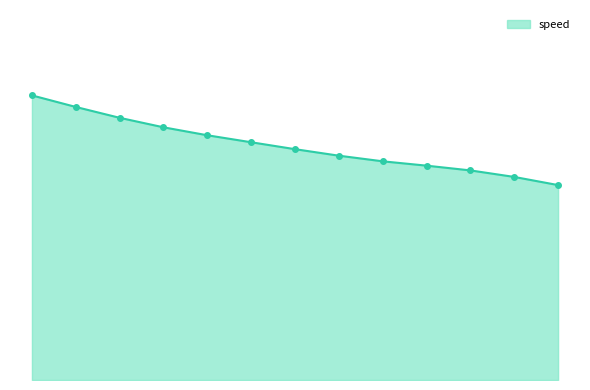

Rank the categories by value from lowest to highest.

69507, 69506, 69505, 69504, 69503, 69502, 69501, 69500, 69499, 69498, 69497, 69496, 69495